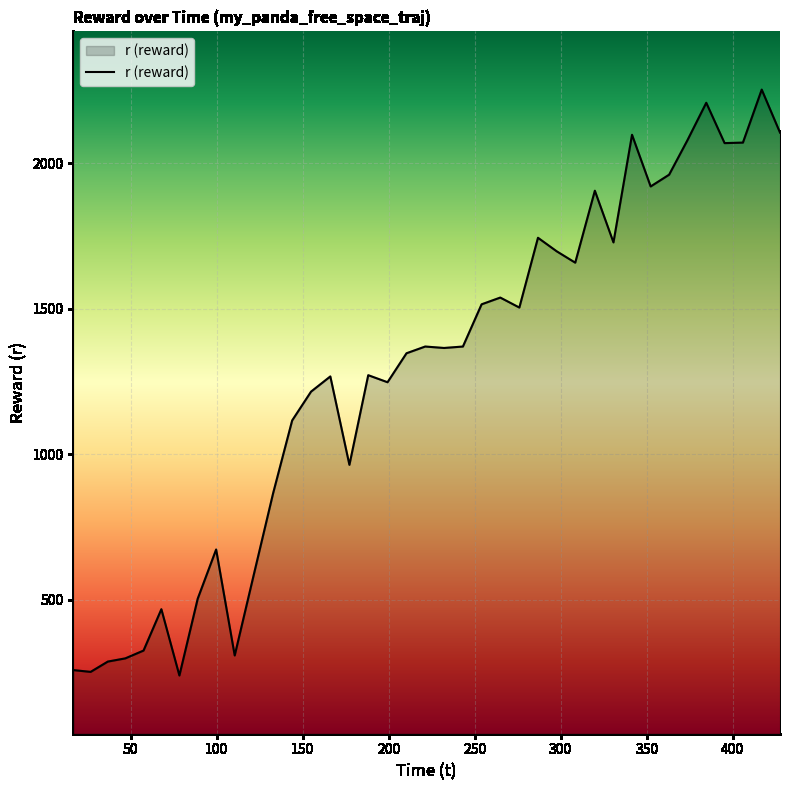

What is the minimum value shown in the chart?

240.3